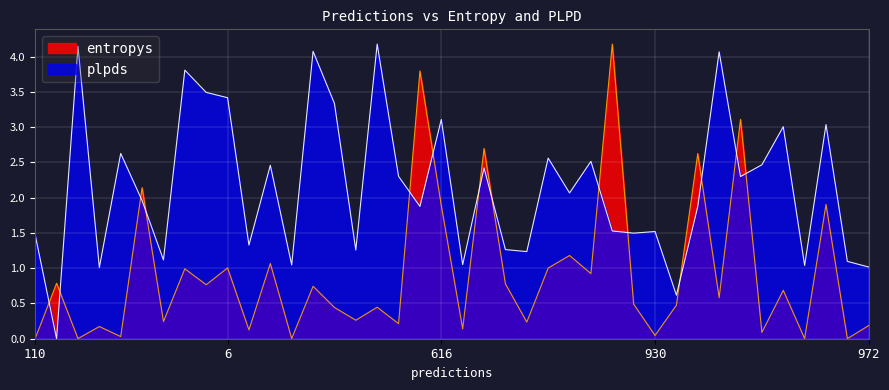

The value of plpds at 110 is 0.8. True or false?

False